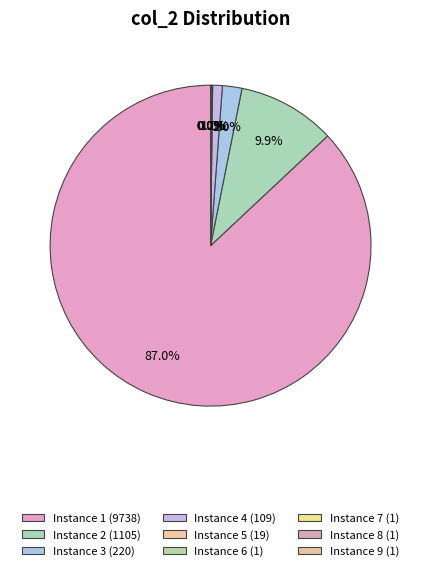

Which slice is the smallest?

9